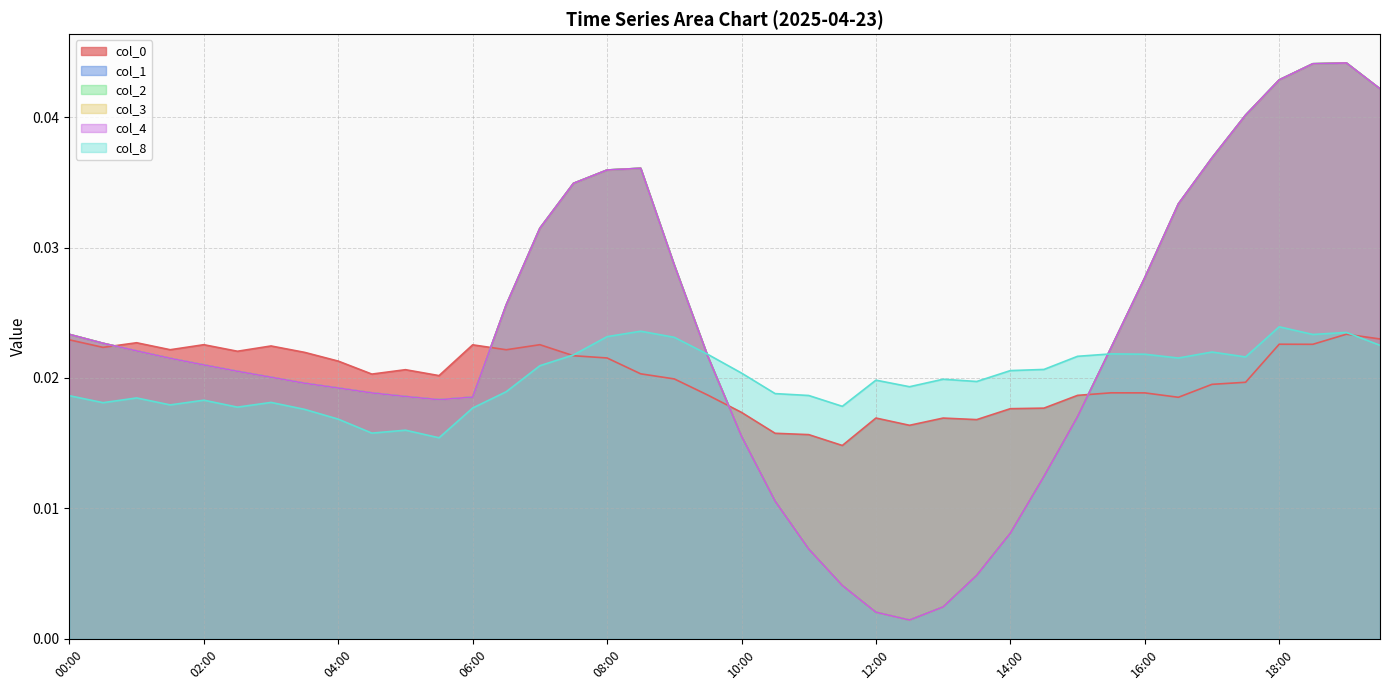

At which category does 4 reach its first local peak?

08:30